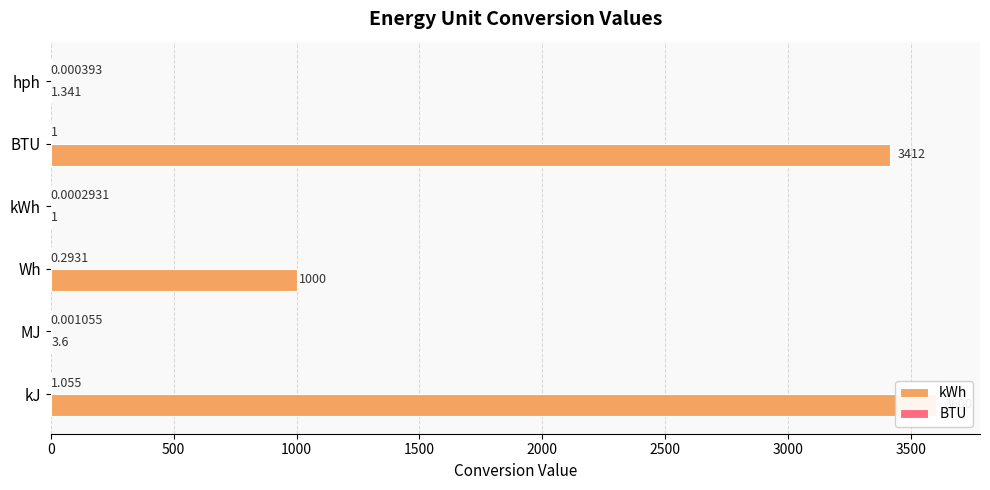

The kWh series shows 1.0 at kWh. True or false?

True